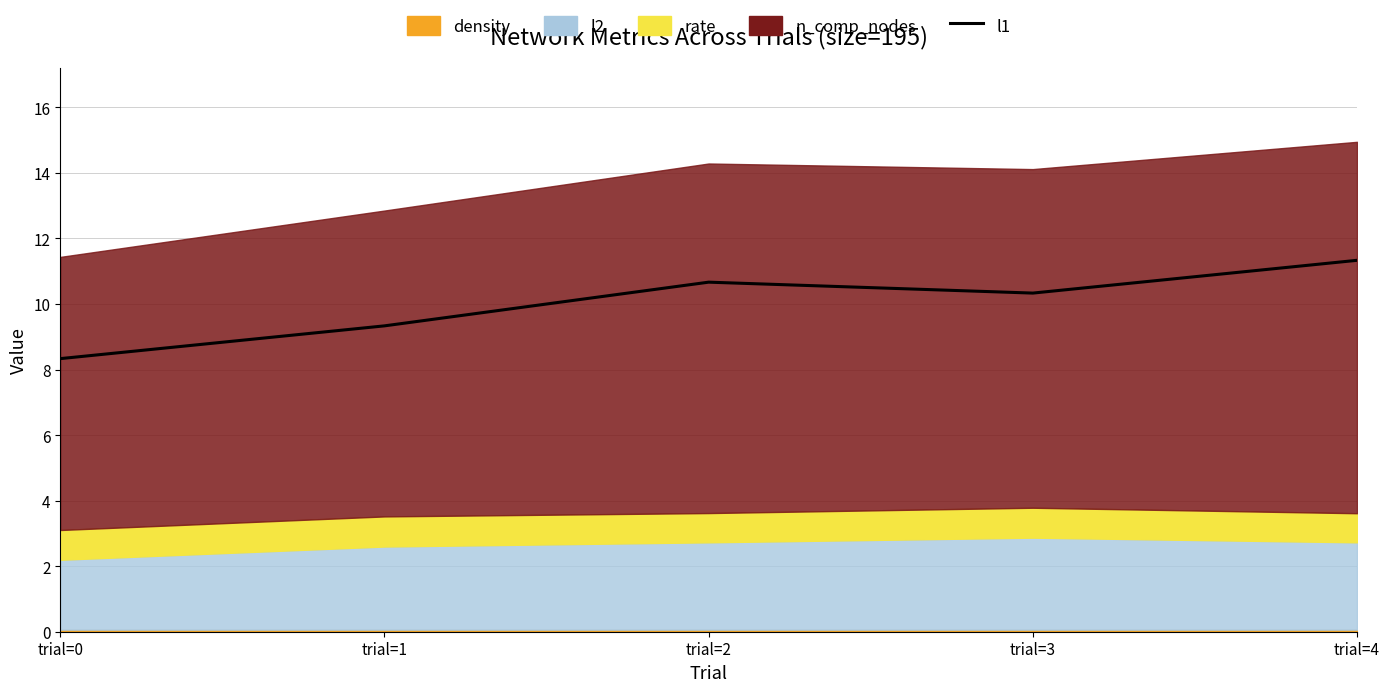

List the labels in order of value, smallest first.

trial=0, trial=1, trial=3, trial=2, trial=4